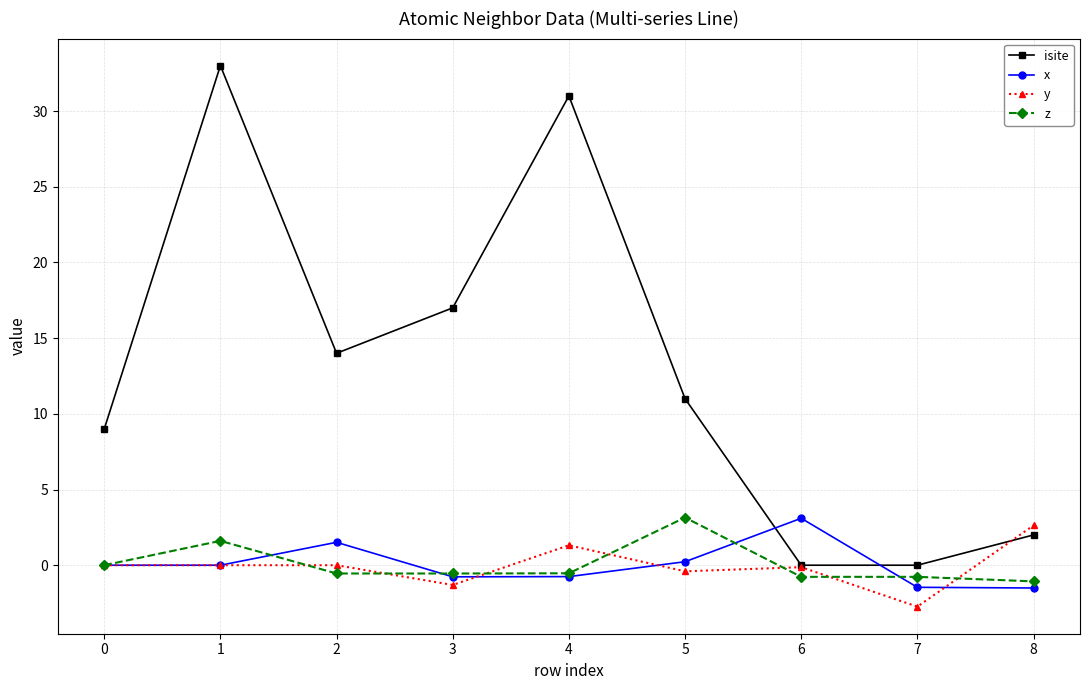

Is this an area chart (filled region under the line)?

No